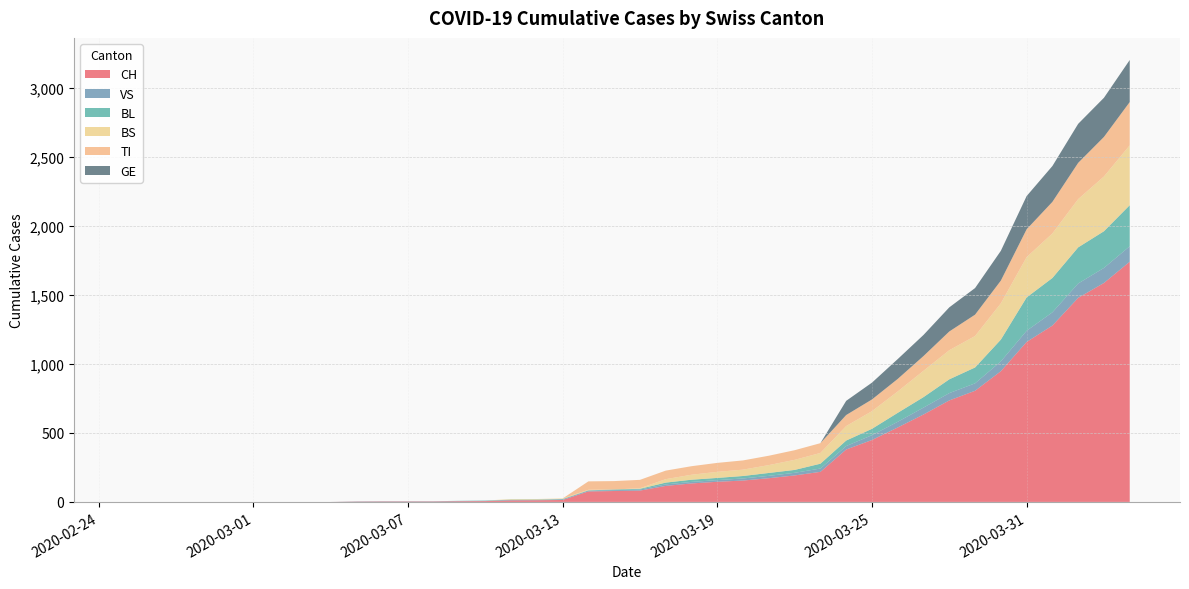

Reading left to right, transcribe all the data shown in this chart.

CH: 0	0	0	0	0	0	0	0	0	2	3	3	3	5	6	11	12	14	76	79	82	116	134	146	155	172	192	218	380	449	540	634	736	806	948	1160	1279	1480	1588	1742
VS: 0	0	0	0	0	0	0	0	0	2	2	2	2	2	2	3	3	5	6	6	8	11	11	12	15	17	19	24	25	35	41	50	53	54	71	81	96	104	109	112
BL: 0	0	0	0	0	0	0	0	0	0	0	0	0	1	2	2	2	2	2	5	5	13	16	16	18	21	21	35	40	46	65	76	100	115	158	242	249	262	266	298
BS: 0	0	0	0	0	0	0	0	0	0	0	0	0	0	0	4	4	4	4	0	4	25	36	44	46	57	73	78	105	128	155	191	211	228	263	292	323	350	397	434
TI: 0	0	0	0	0	0	0	0	0	0	0	0	0	0	0	0	0	0	61	61	61	62	62	65	67	68	70	71	80	85	91	107	136	155	165	202	229	263	287	314
GE: 0	0	0	0	0	0	0	0	0	0	0	0	0	0	0	0	0	0	0	0	0	0	0	0	0	0	0	0	103	122	144	153	175	193	216	241	260	283	284	305